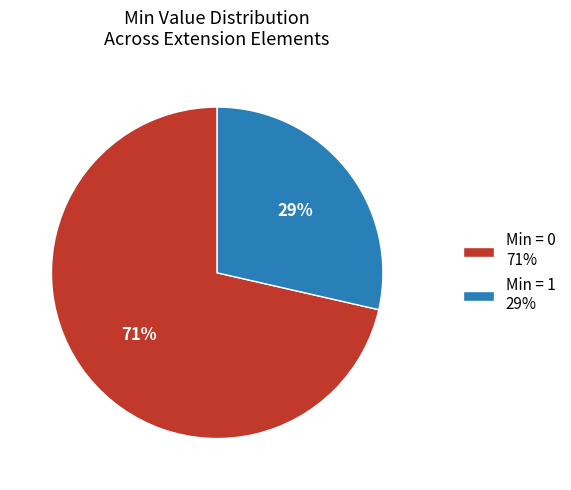

Combined, do Min = 1 29% and Min = 0 71% account for over 50%?

Yes